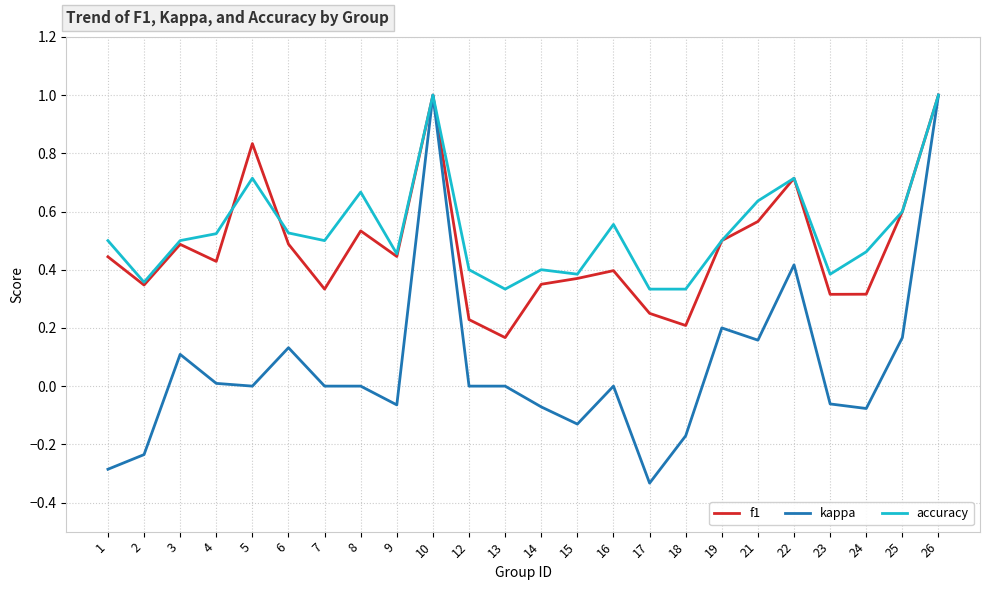

Where does the kappa series first go above 0?

3